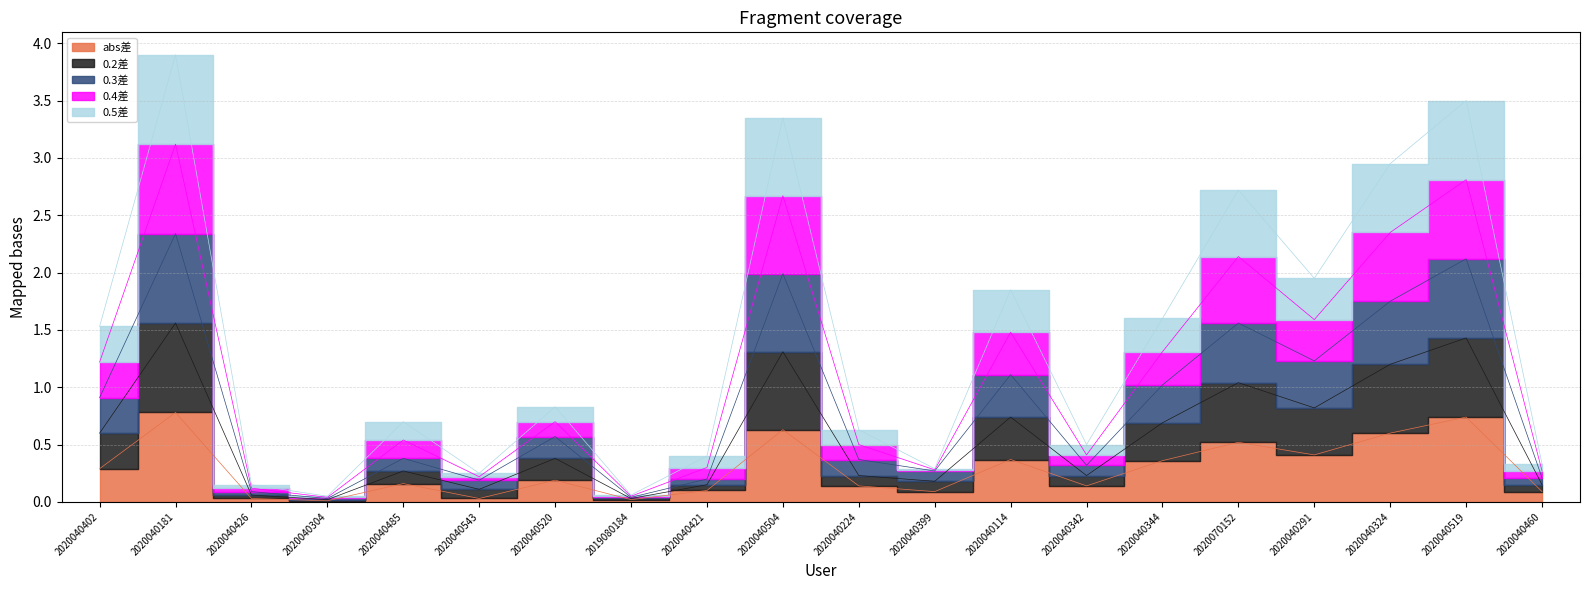

True or false: abs差 has more than 0 points higher than both neighbors.

True